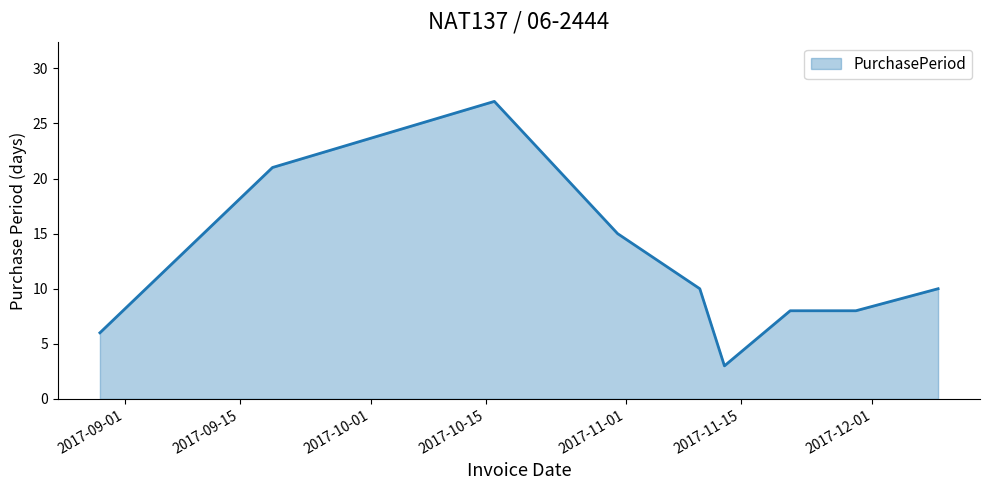

What is the smallest value displayed?

3